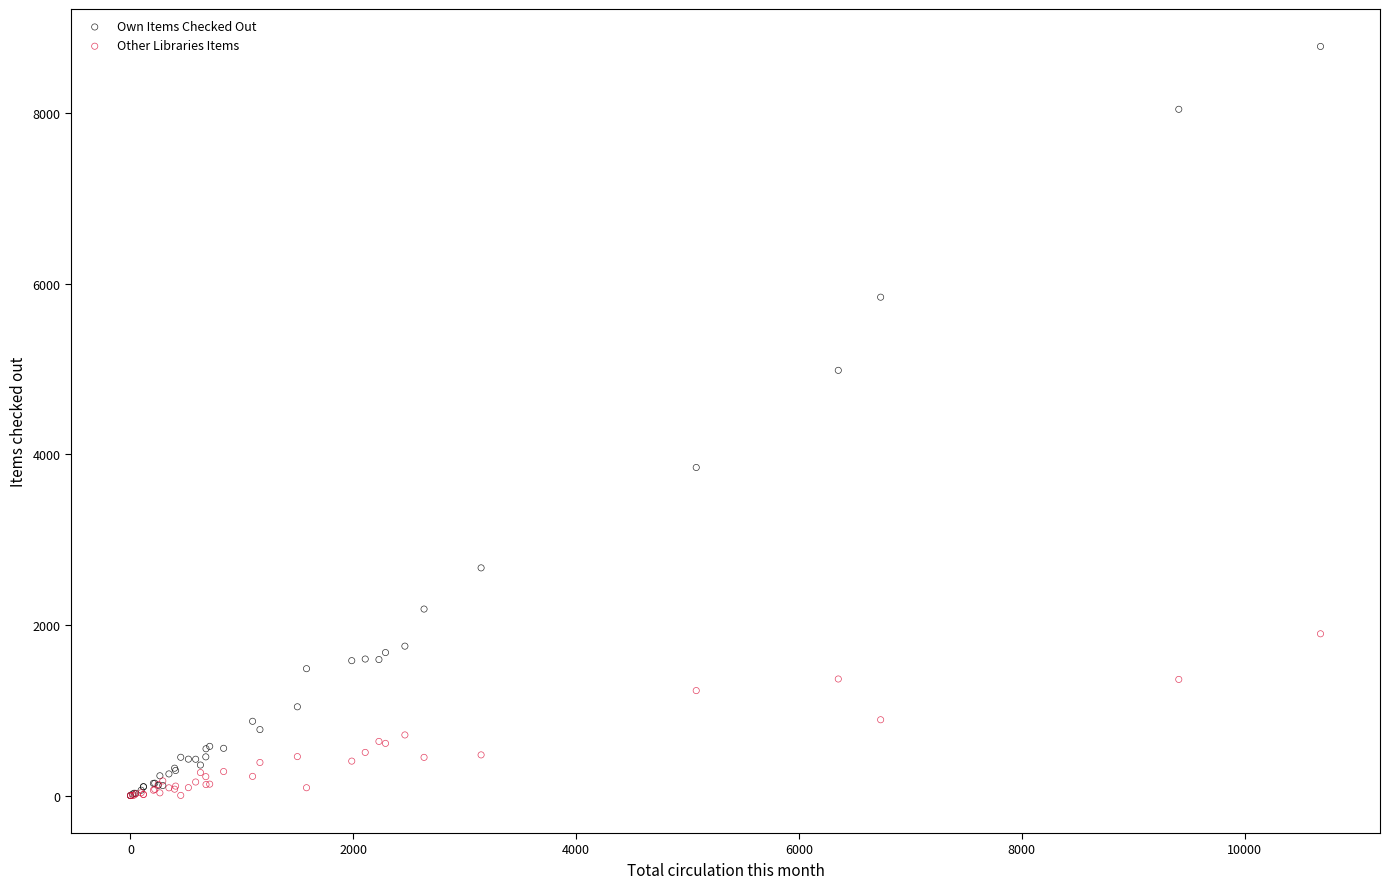

What are all the series names shown in the legend?

Own Items Checked Out, Other Libraries Items